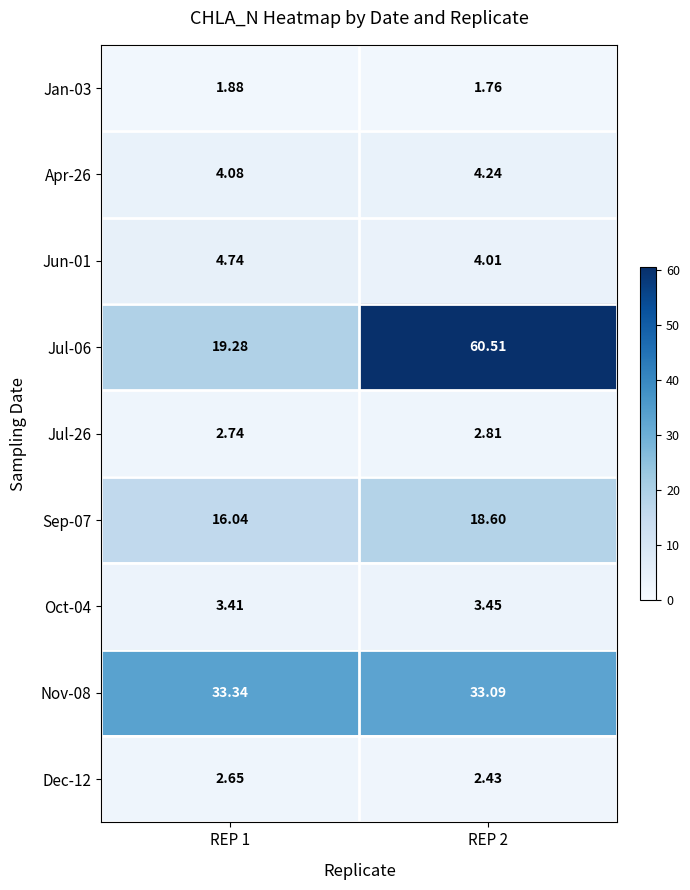

Is the value of Apr-26 at REP 1 greater than the value of Jul-26 at REP 1?

Yes